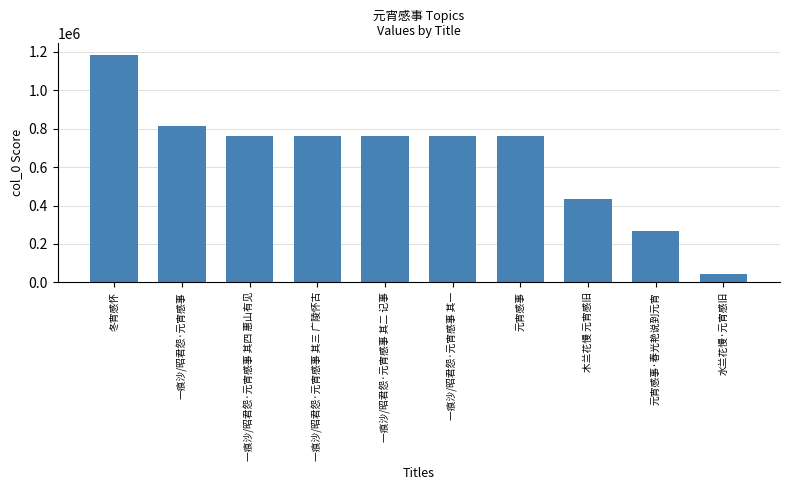

What is the label of the 1st bar from the left?

冬宵感怀